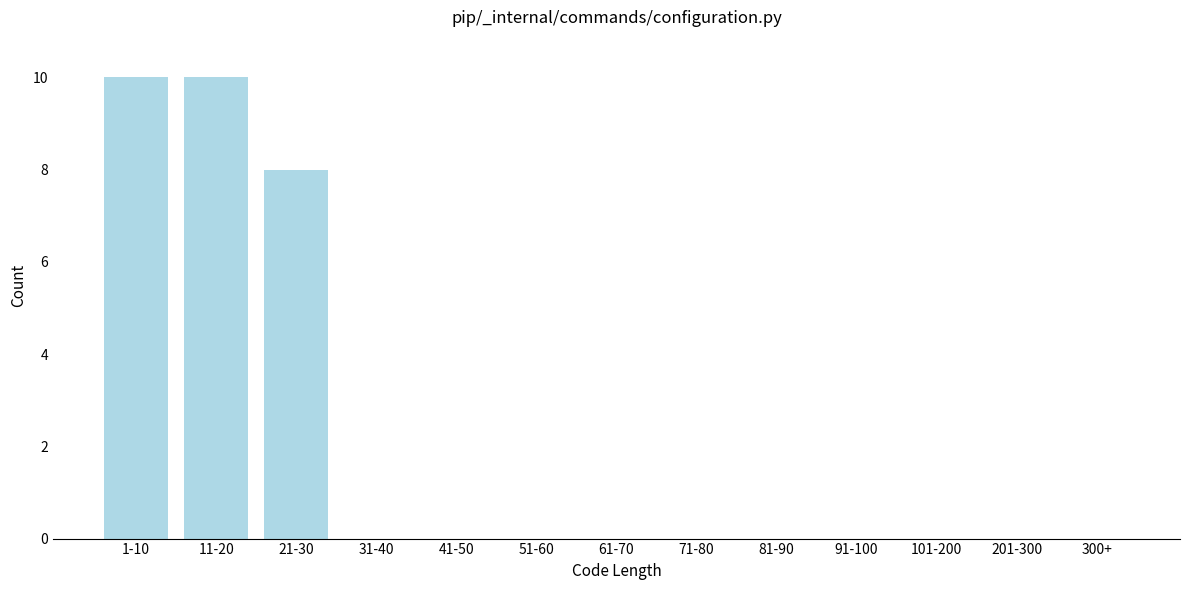

Reading left to right, list all the values displayed in this chart.

1-10=10	11-20=10	21-30=8	31-40=0	41-50=0	51-60=0	61-70=0	71-80=0	81-90=0	91-100=0	101-200=0	201-300=0	300+=0